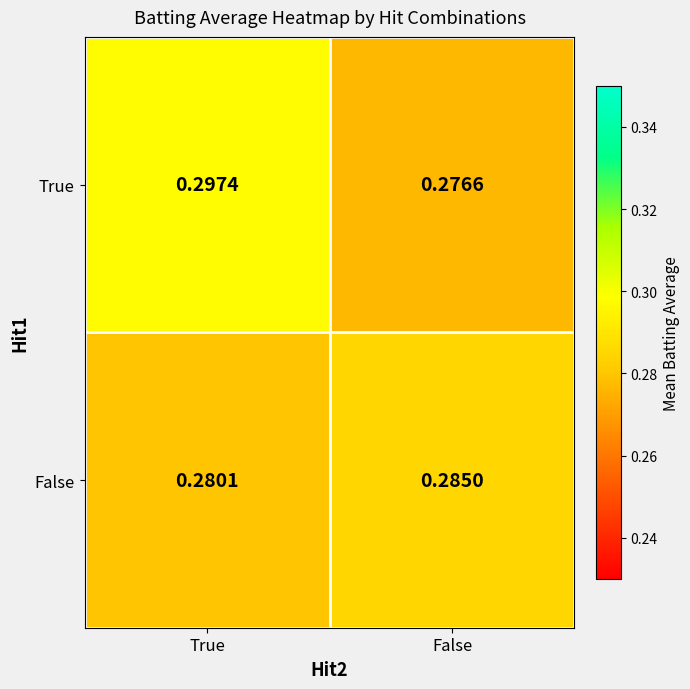

At which category is the sum across all series the highest?

True